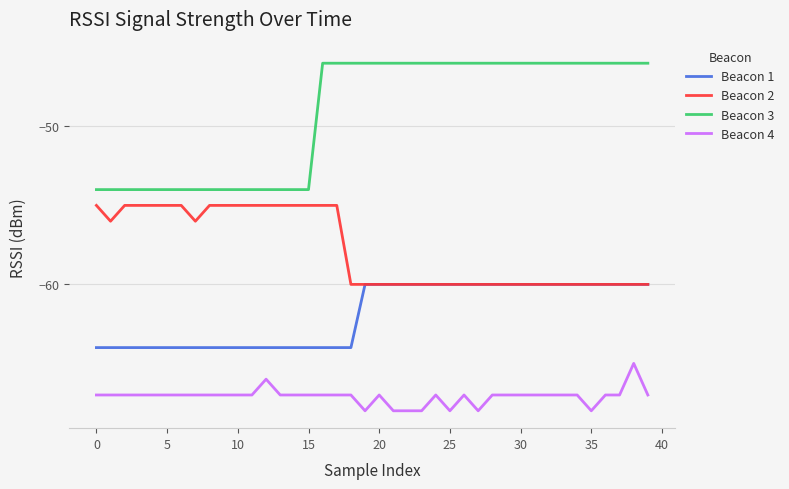

Which series has the widest spread of values?

Beacon 3